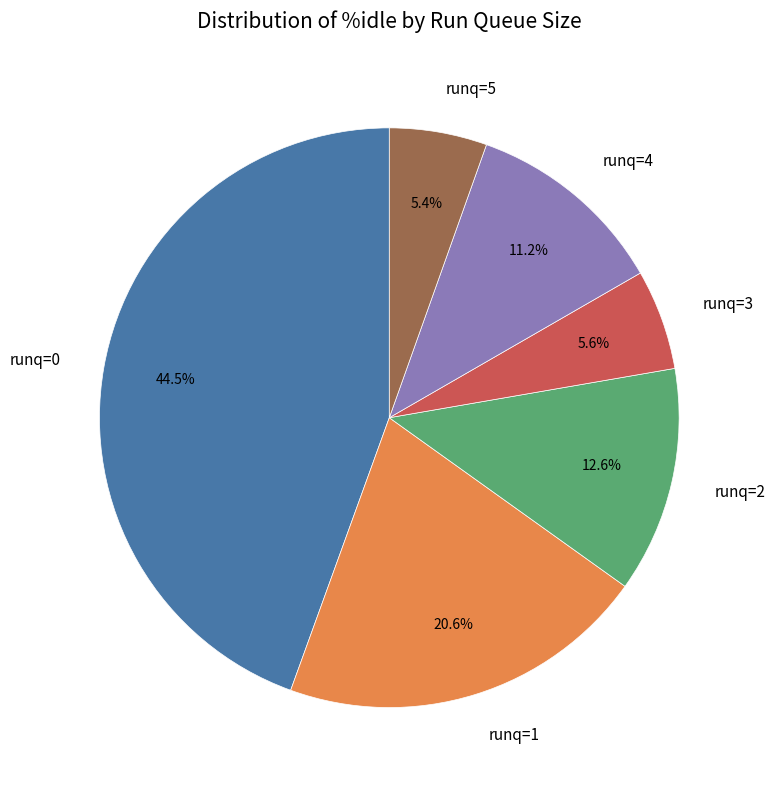

Combined, do runq=3 and runq=4 account for over 50%?

No